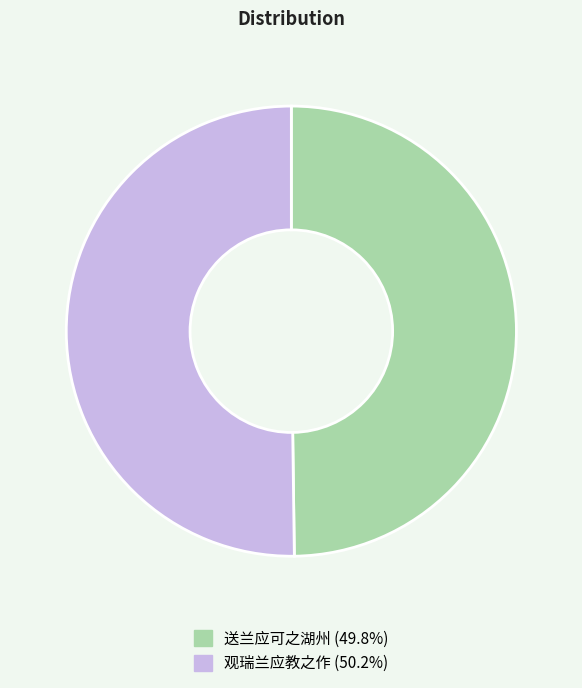

Count the number of slices in the pie.

2